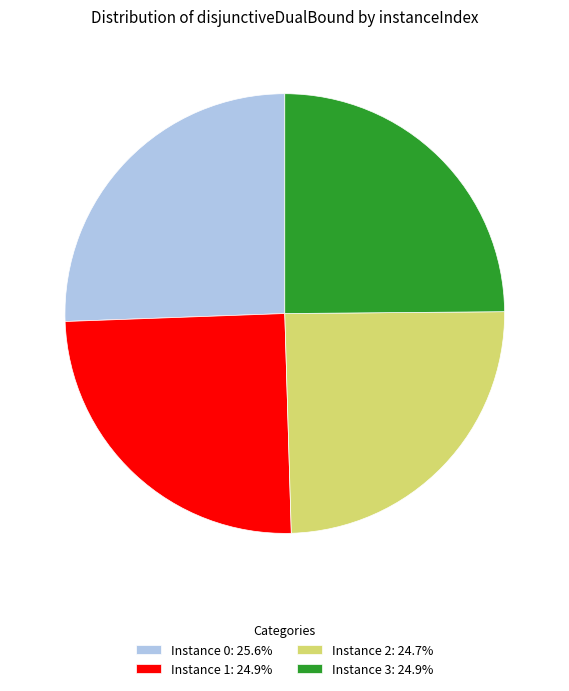

Count the number of slices in the pie.

4